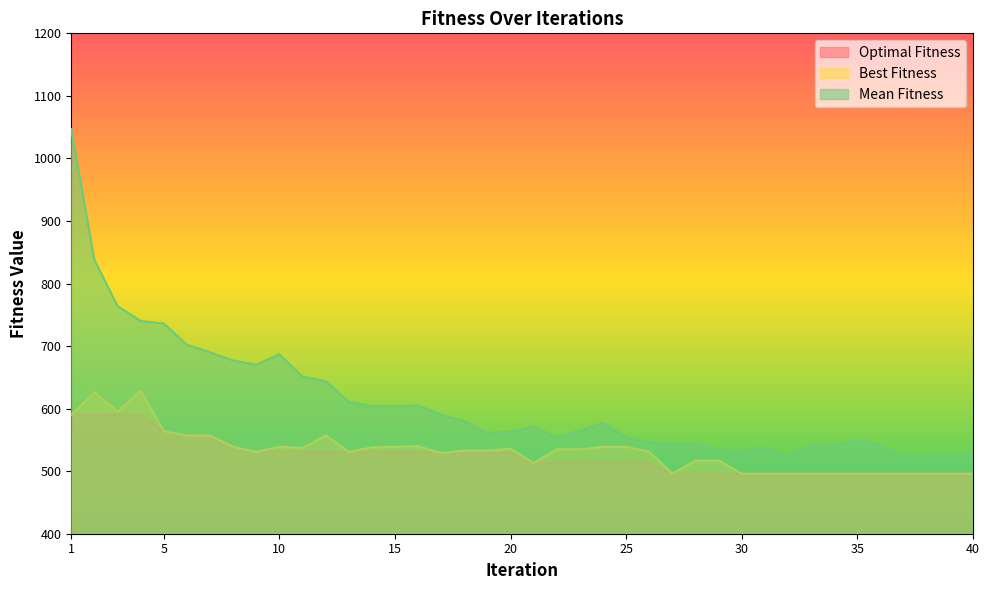

How many lines are shown in the chart?

3